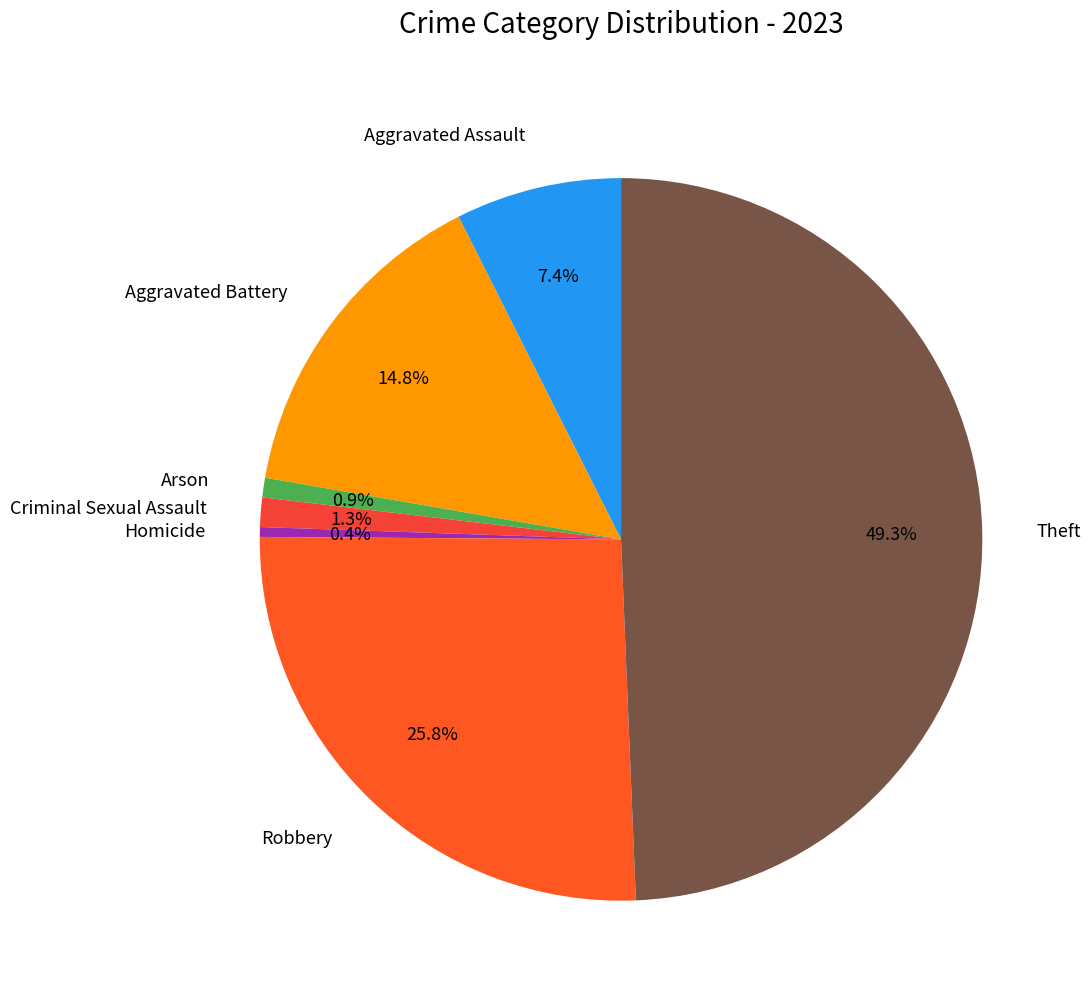

Which has a higher value, Homicide or Aggravated Assault?

Aggravated Assault